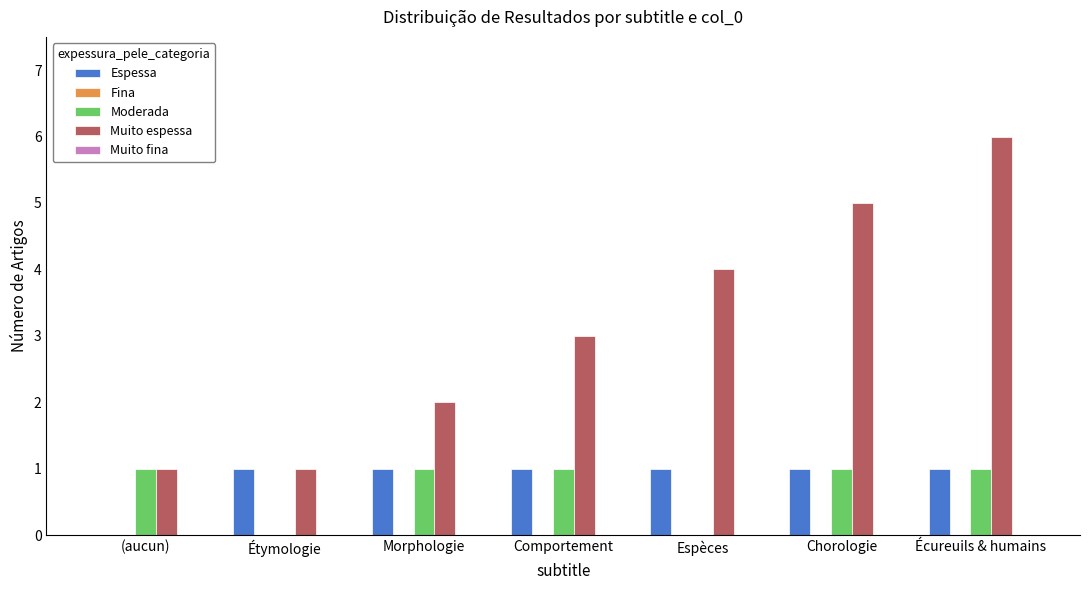

What is the highest value of the Muito espessa series?

6